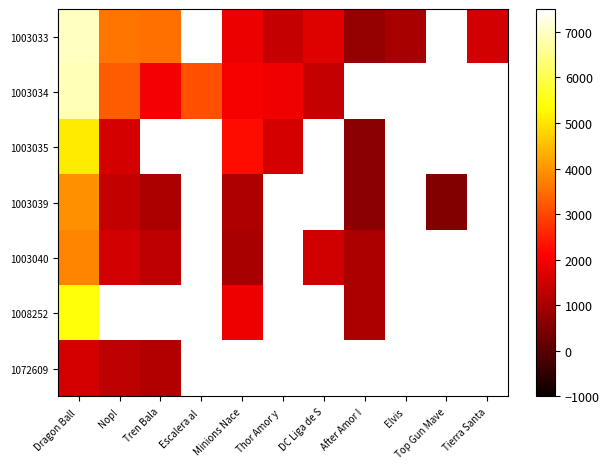

Between DC Liga de S and Elvis, which series saw the biggest shift?

1003033